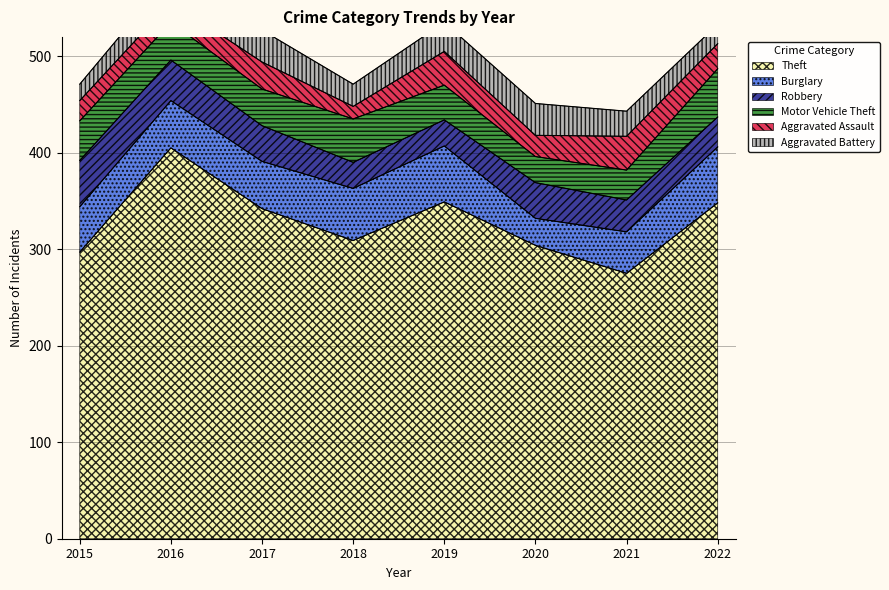

What is the value of the Aggravated Assault point at the 6th from the left?

22